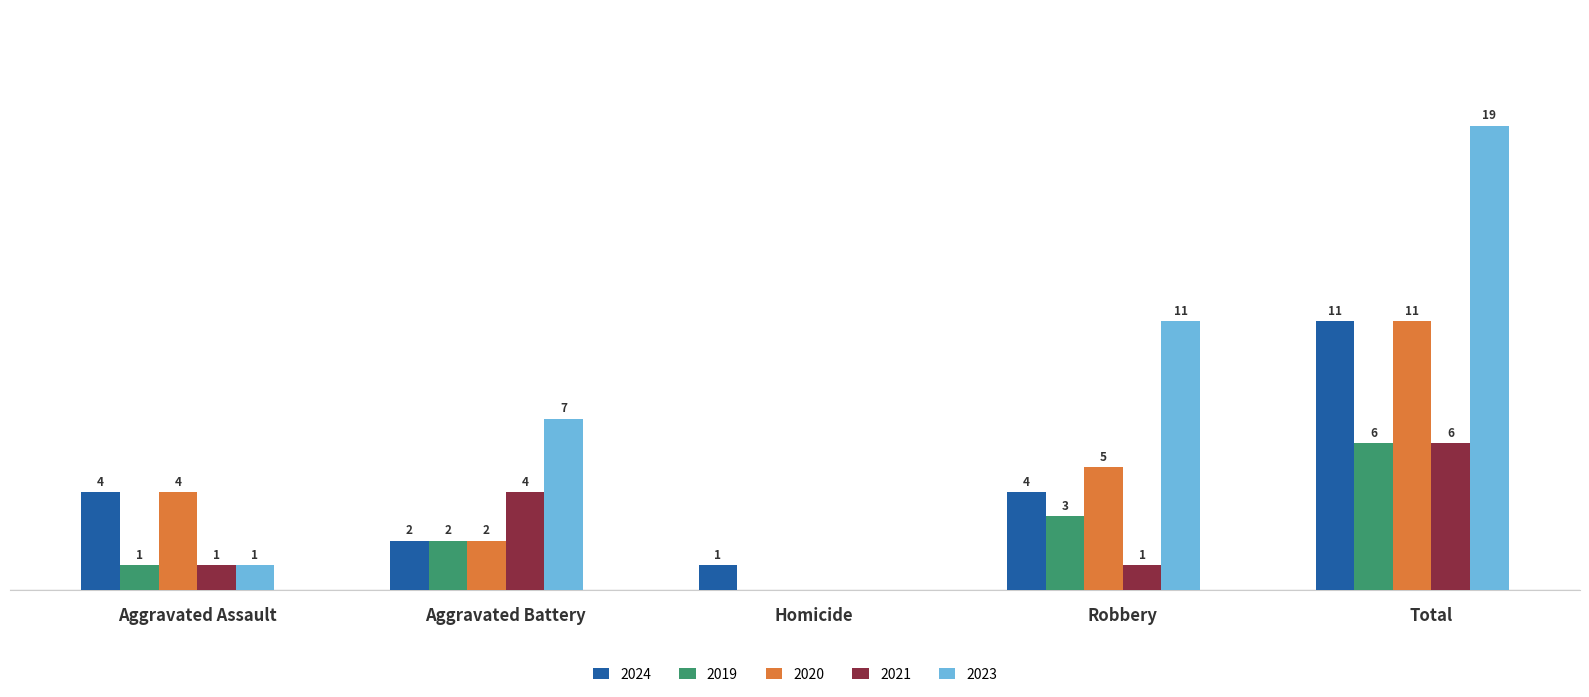

Where is 2021 nearest to the value 3?

Aggravated Battery